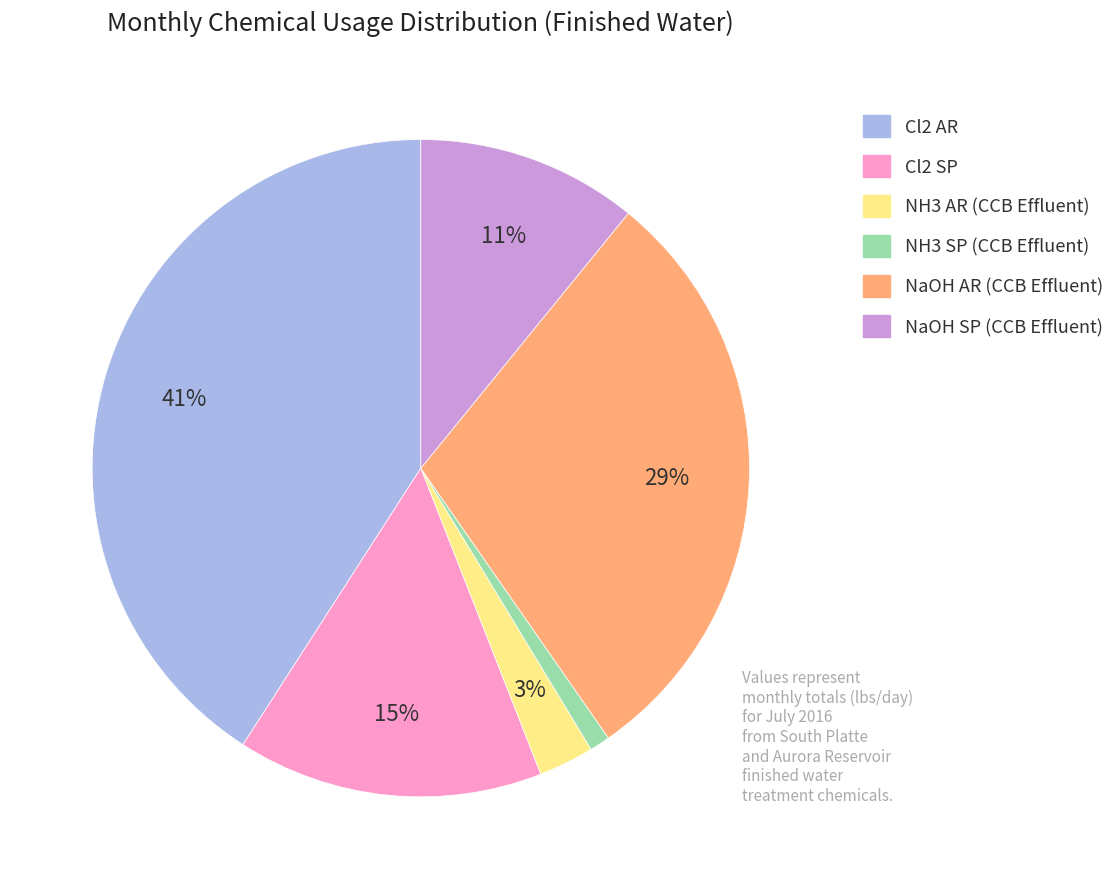

Is it true that NH3 AR (CCB Effluent) is 3% of the pie?

True